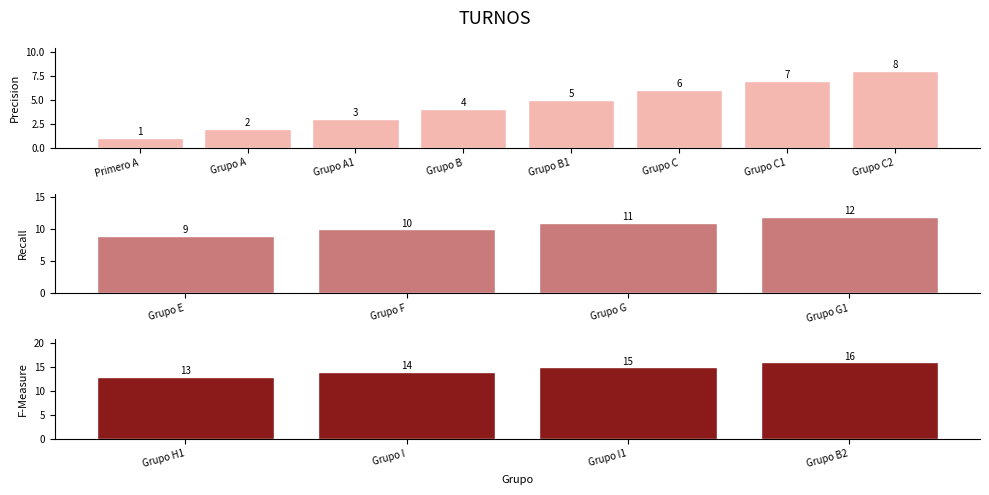

Which category has the lowest value across all series?

Primero A